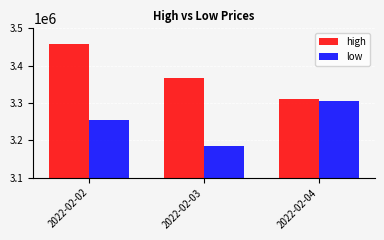

Does the chart contain stacked bars?

No